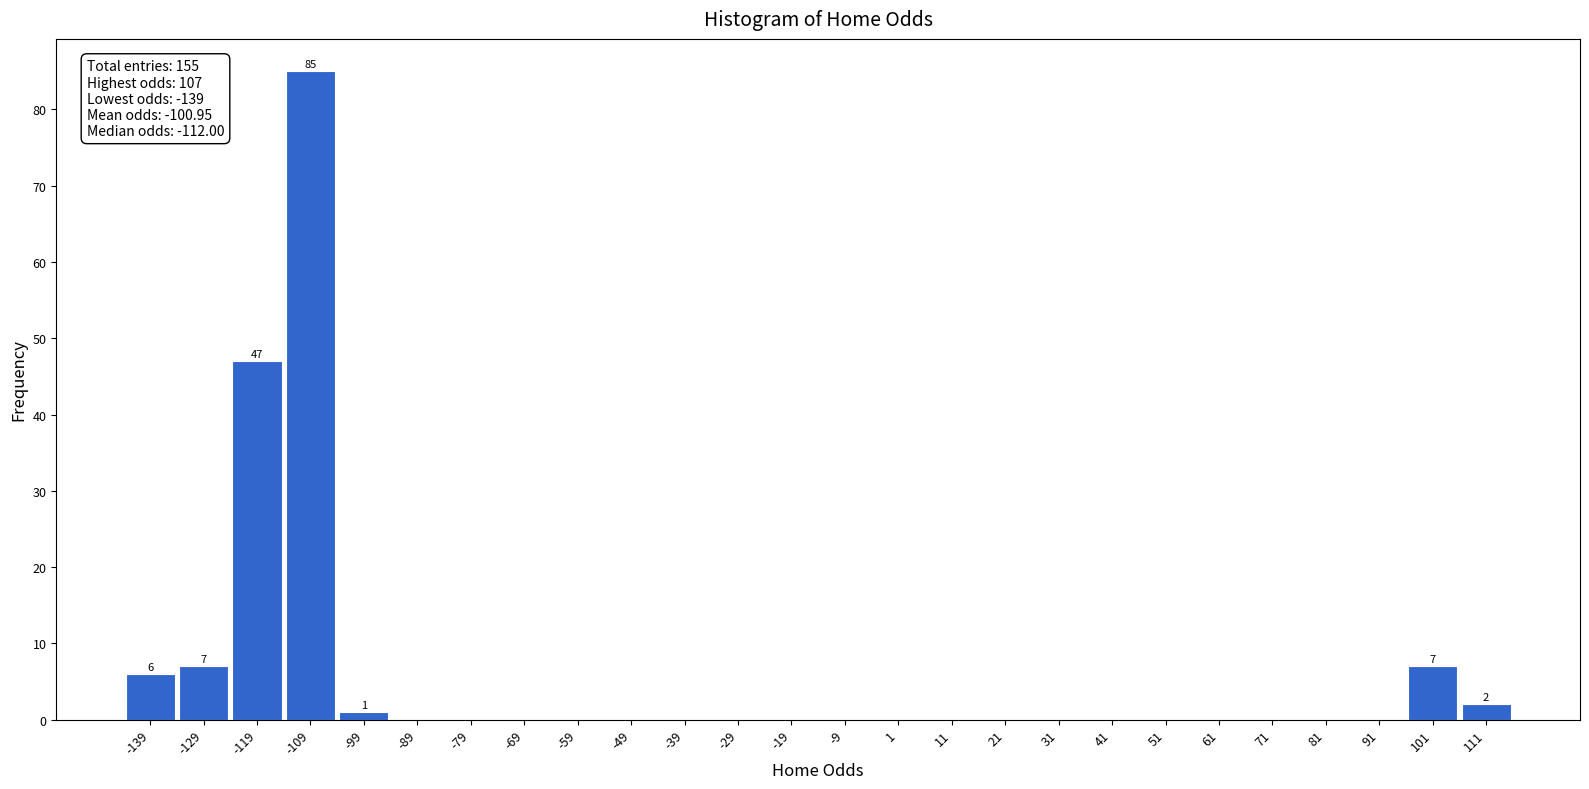

Over which range of the x-axis is the bar tallest?

-114 to -104